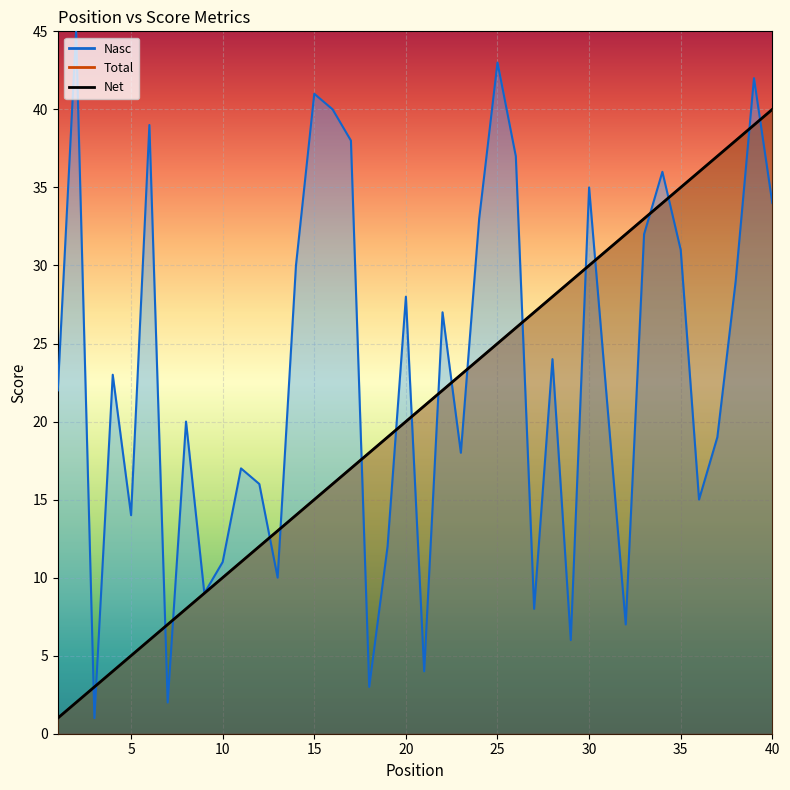

At how many categories does at least one series exceed 14?

34